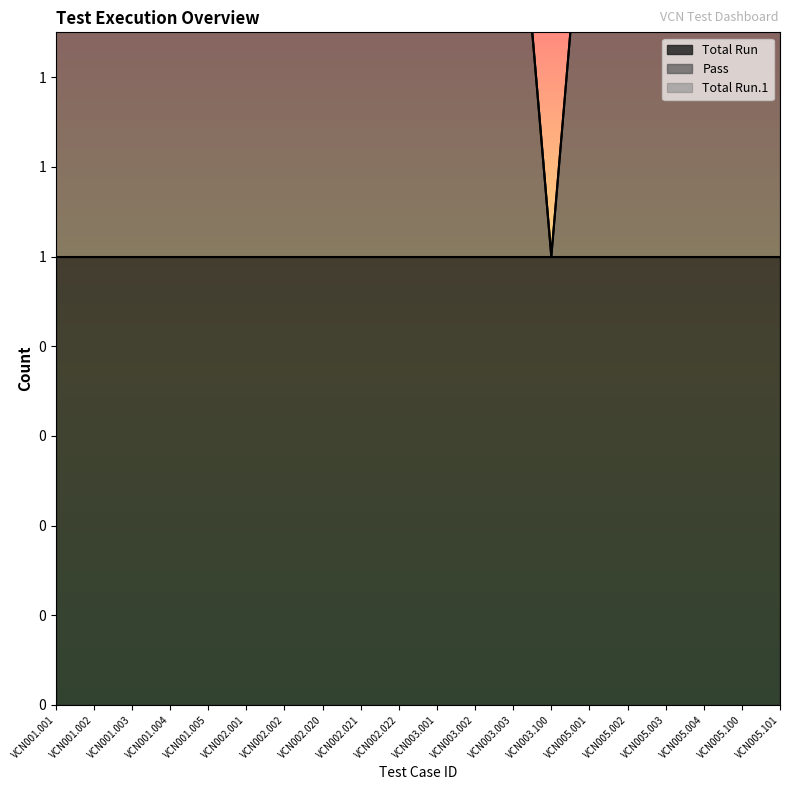

Reading left to right, extract all data points from this chart.

Total Run: 1	1	1	1	1	1	1	1	1	1	1	1	1	1	1	1	1	1	1	1
Pass: 1	1	1	1	1	1	1	1	1	1	1	1	1	0	1	1	1	1	1	1
Total Run.1: 0	0	0	0	0	0	0	0	0	0	0	0	0	0	0	0	0	0	0	0